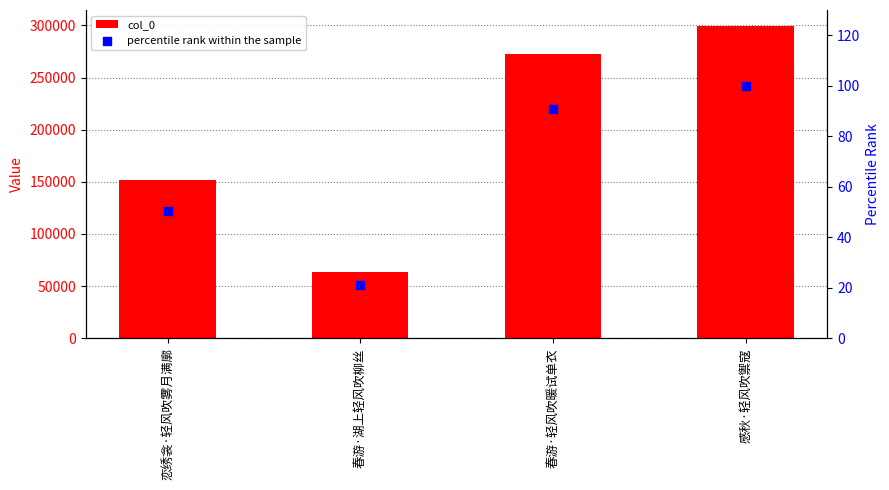

What is the total value across all series at 春游·轻风吹暖试单衣?

272449.9